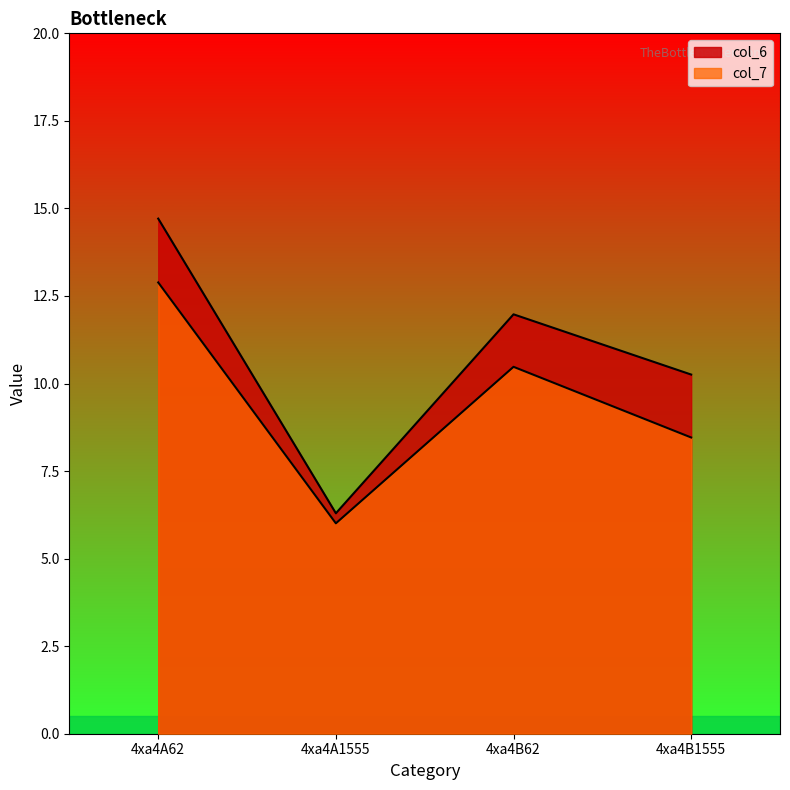

What position from the right is 4xa4A1555?

3